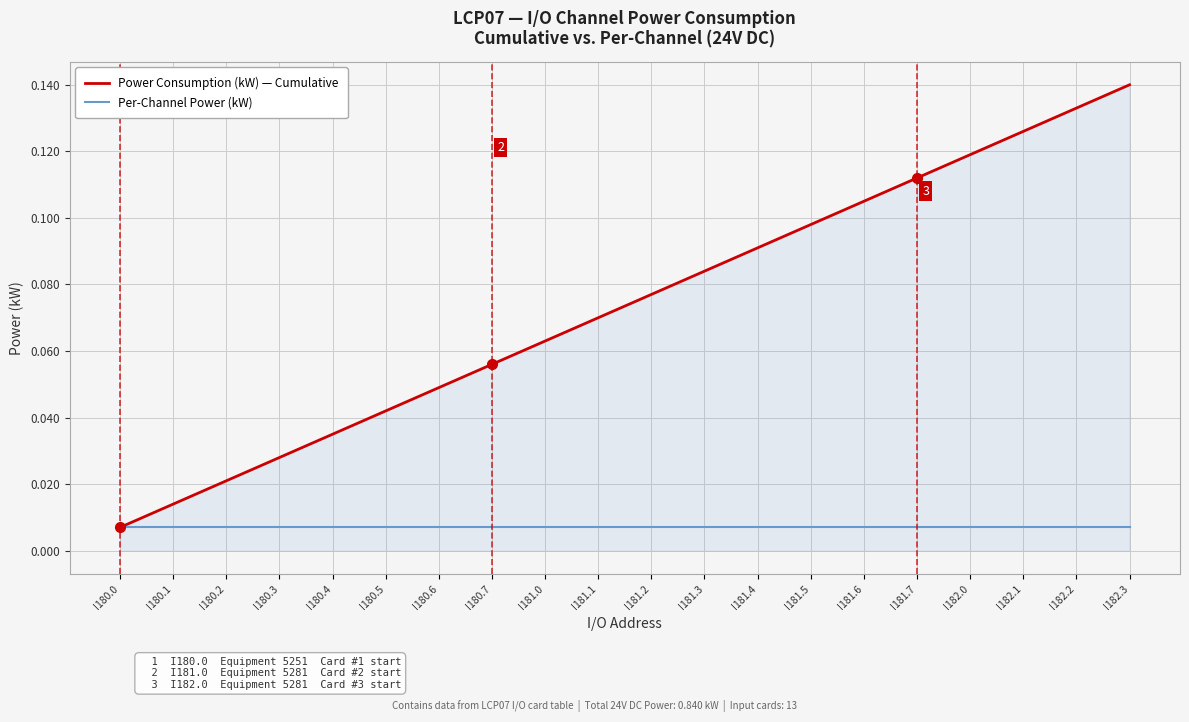

The Power Consumption (kW) — Cumulative series shows 0.1 at I180.6. True or false?

False